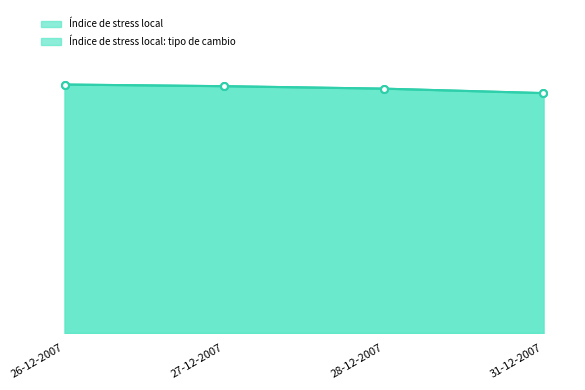

What is the minimum value for Índice de stress local: tipo de cambio line?

0.3